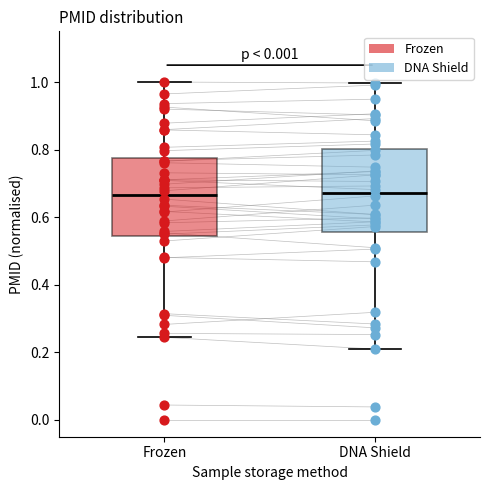

Where does the median line of the box for DNA Shield sit on the y-axis? The values are not printed on the chart, so give them approximately, as read against the axis.

0.68